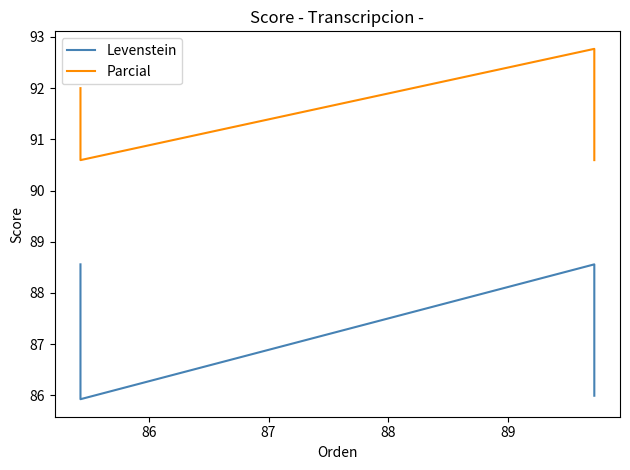

At 86, list the series in order from largest to smallest.

Parcial, Levenstein